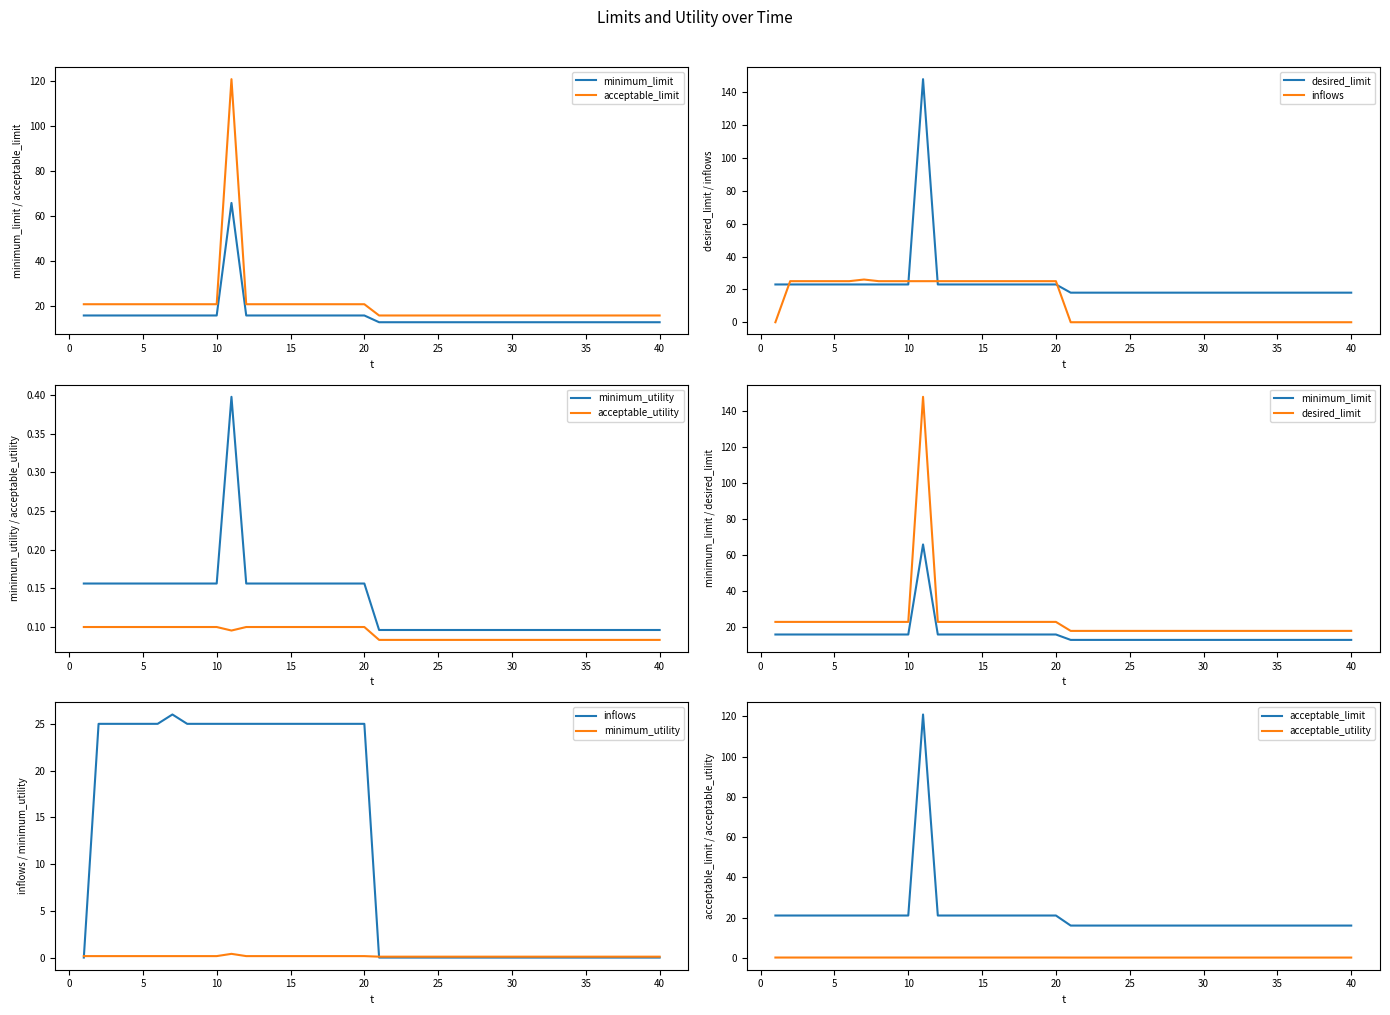

True or false: minimum_limit and acceptable_limit cross at least once.

False